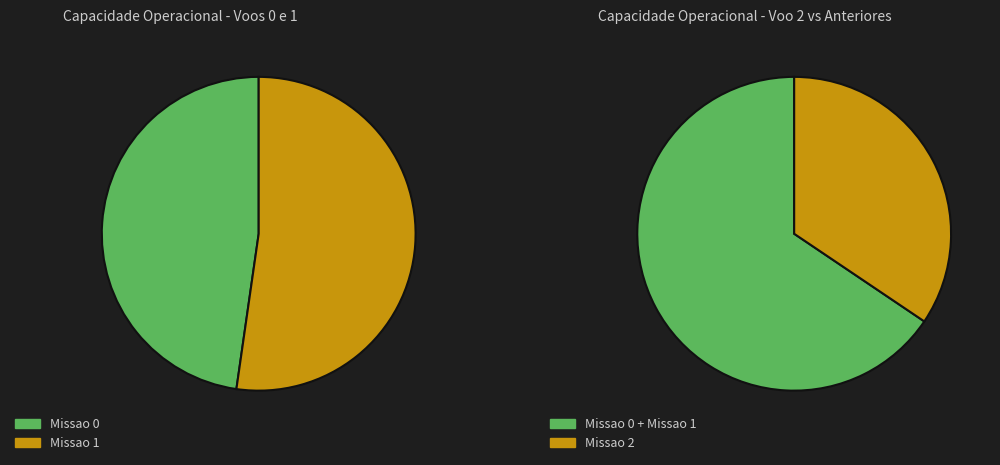

What is the smallest slice in the pie chart?

Missao 0